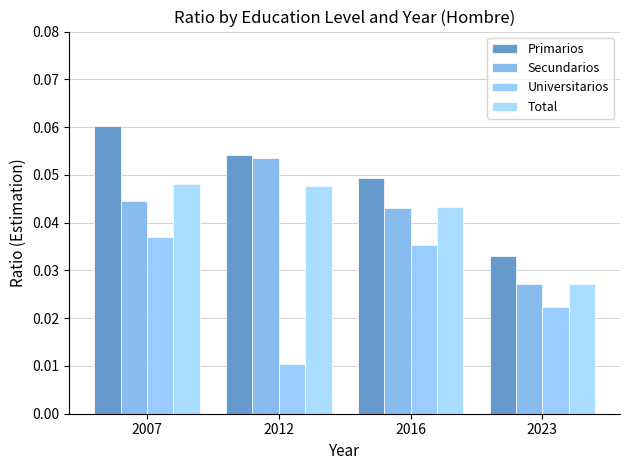

What are all the series names shown in the legend?

Primarios, Secundarios, Universitarios, Total